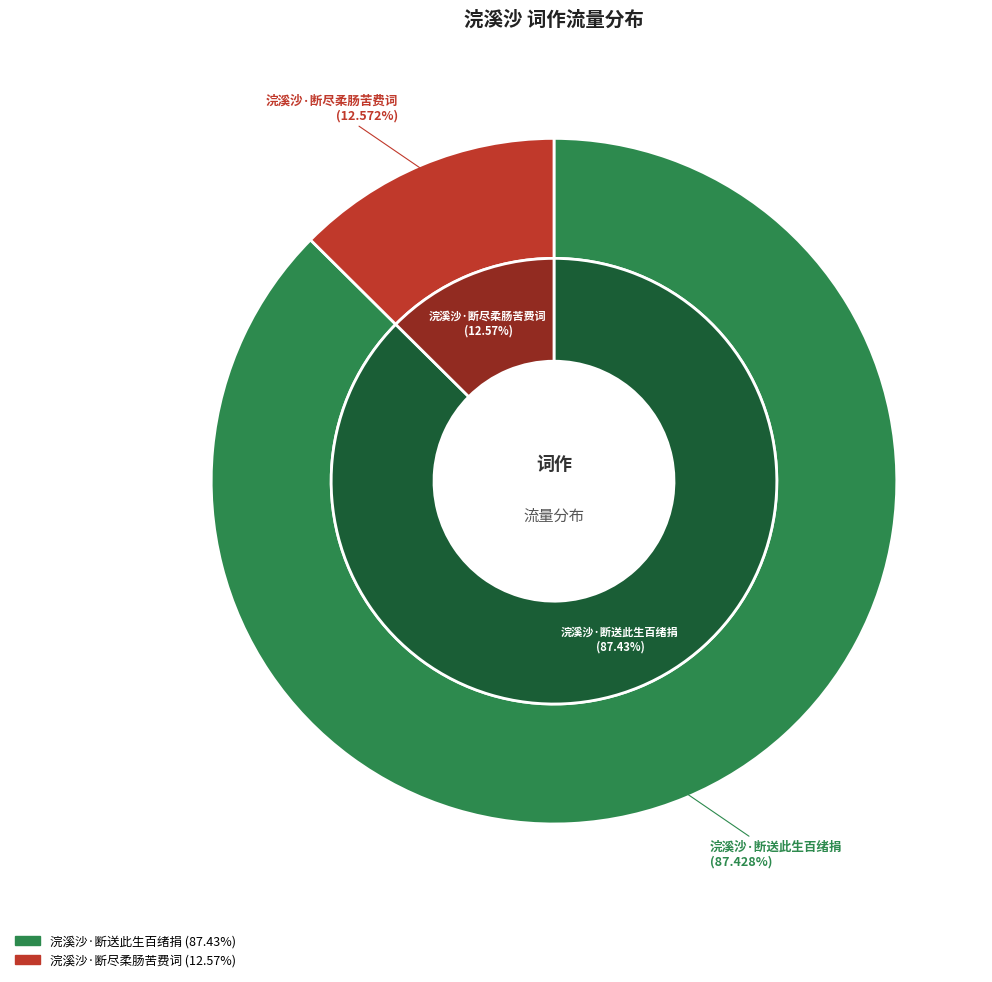

What is the total percentage of 浣溪沙·断尽柔肠苦费词 and 浣溪沙·断送此生百绪捐?

100.0%